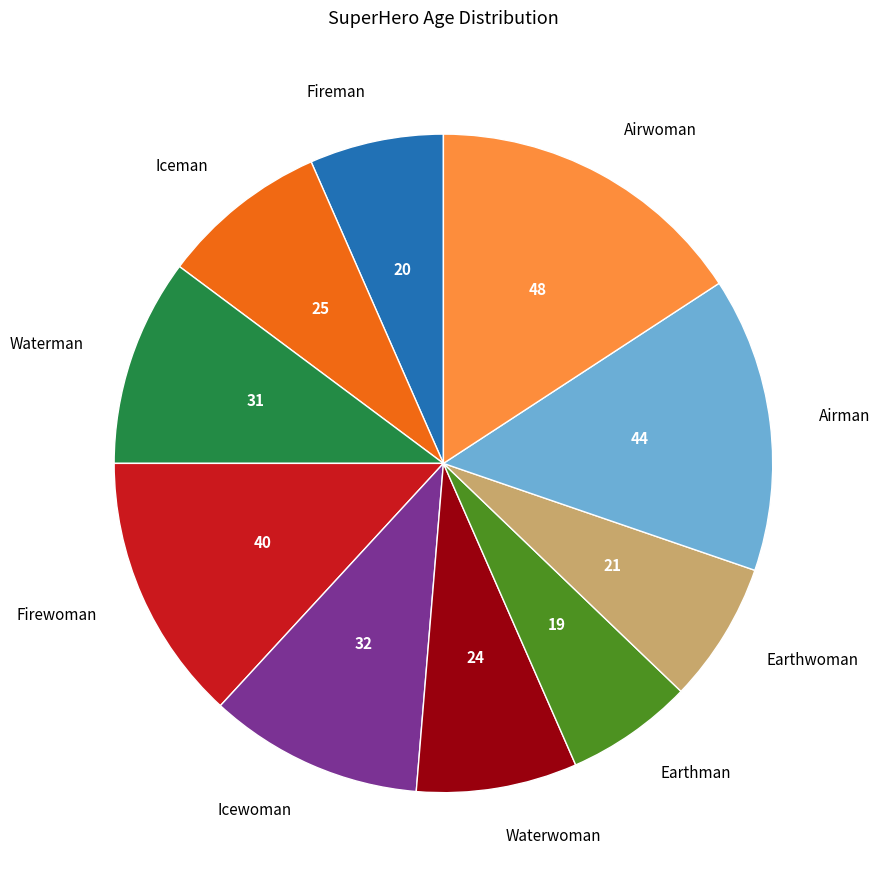

Between Firewoman and Waterwoman, which is larger?

Firewoman